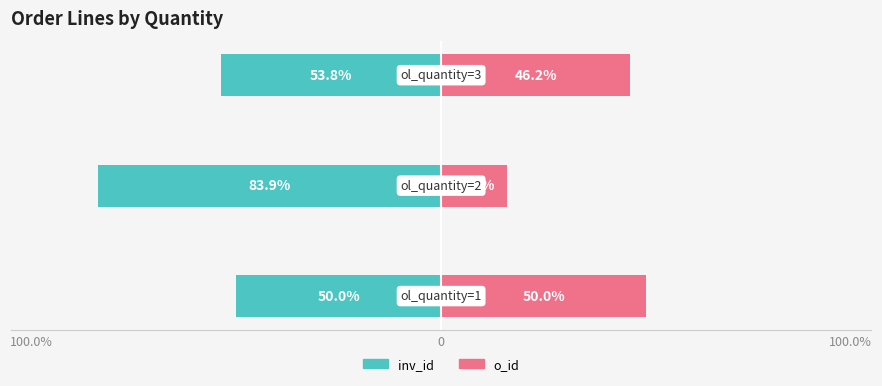

Reading left to right, transcribe all the data shown in this chart.

inv_id: 100.0%=-50.0	0=-83.9	100.0%=-53.8
o_id: 100.0%=50.0	0=16.1	100.0%=46.2